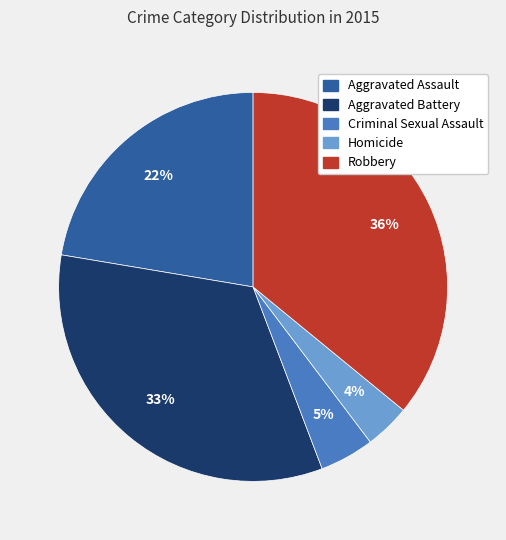

How many slices are in this pie chart?

5